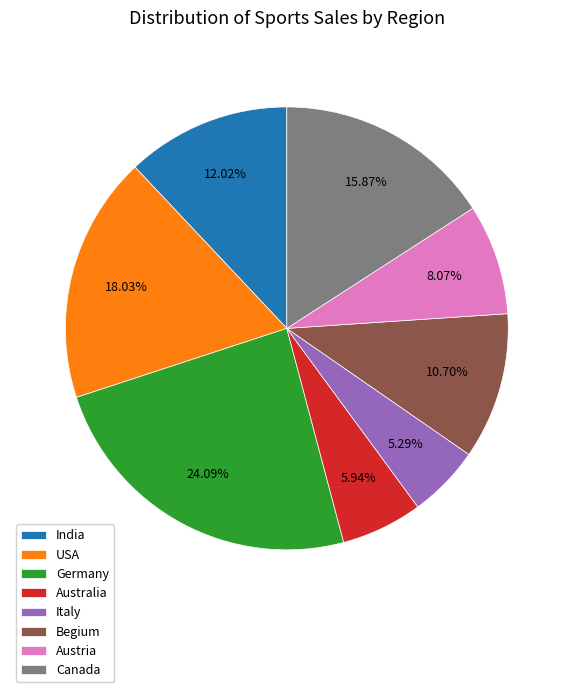

To the nearest percent, what is the average slice percentage?

12%